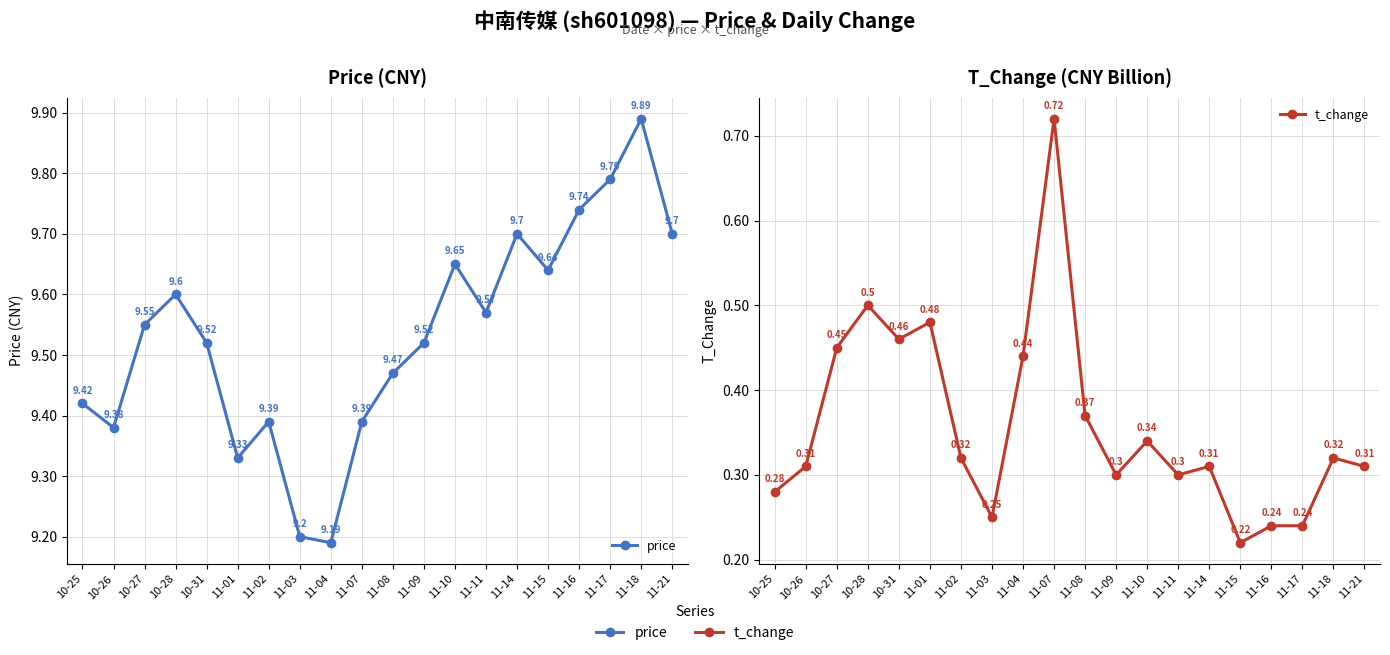

Is this an area chart (filled region under the line)?

No